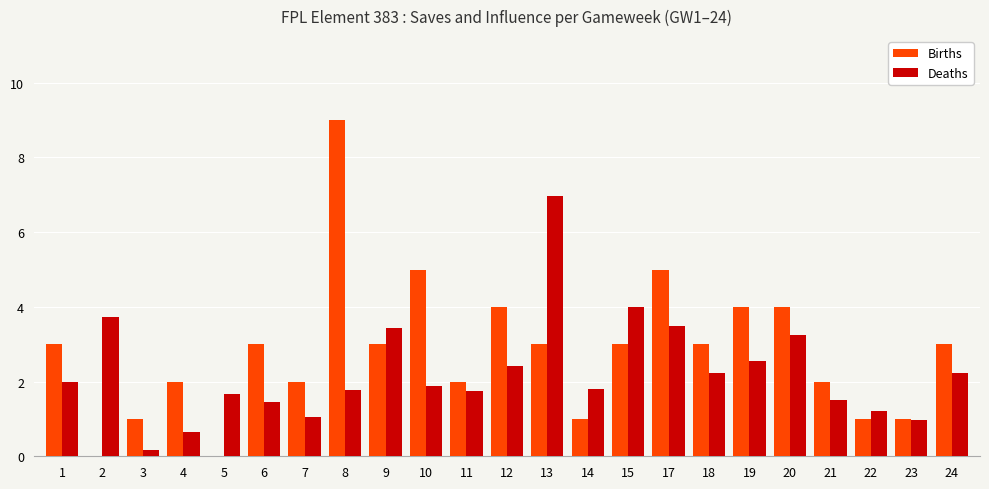

Does the chart contain stacked bars?

No